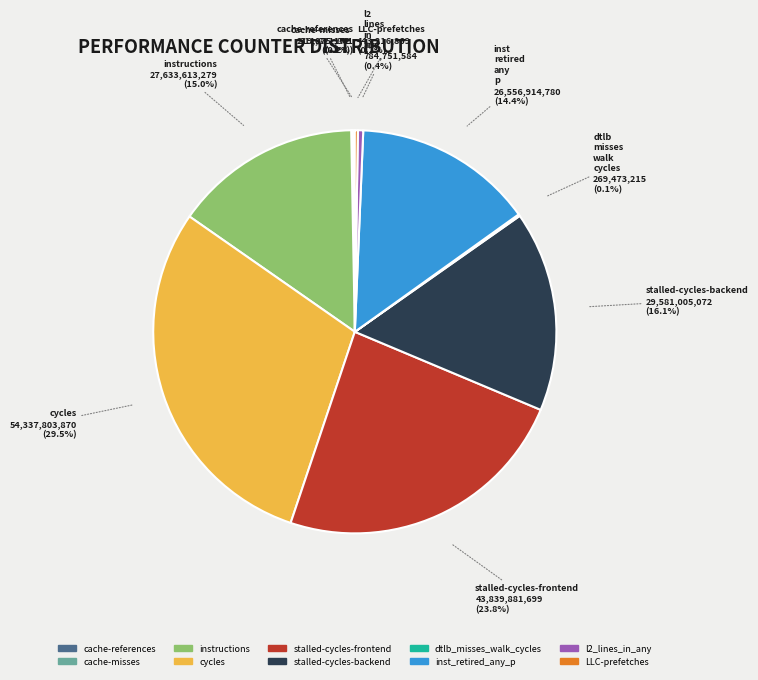

Which slice is the largest?

cycles